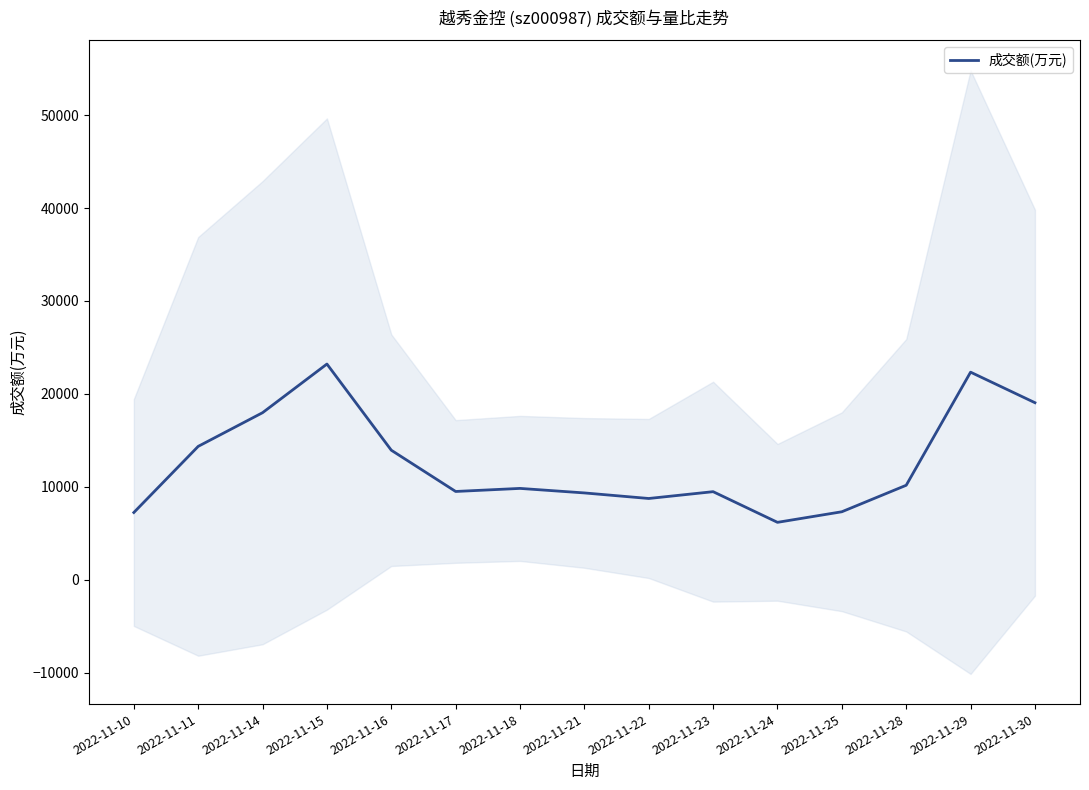

What is the change in value from 2022-11-14 to 2022-11-29?

+4360